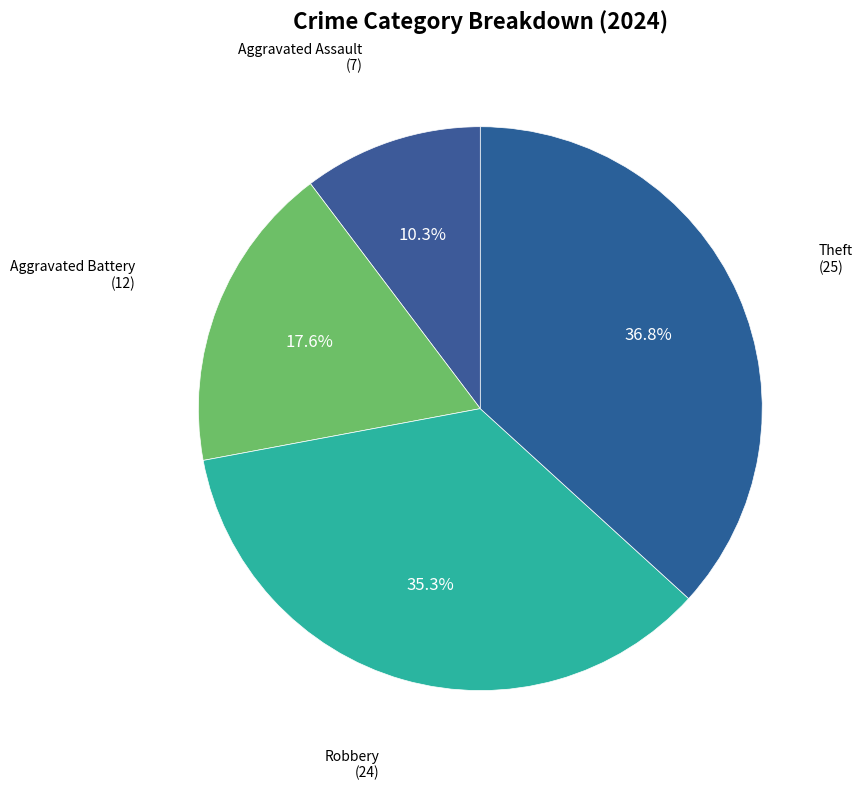

Count the number of slices in the pie.

4